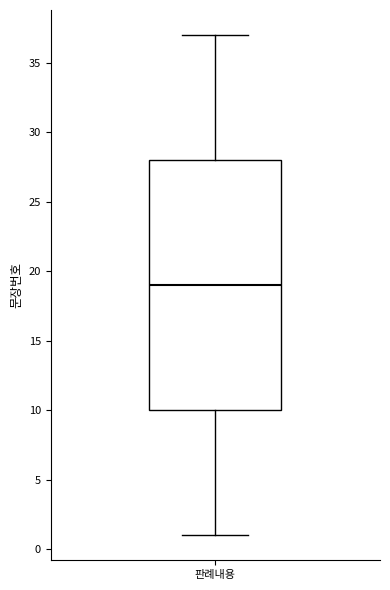

Where does the lower whisker of the box for 판례내용 end on the y-axis? The values are not printed on the chart, so give them approximately, as read against the axis.

1